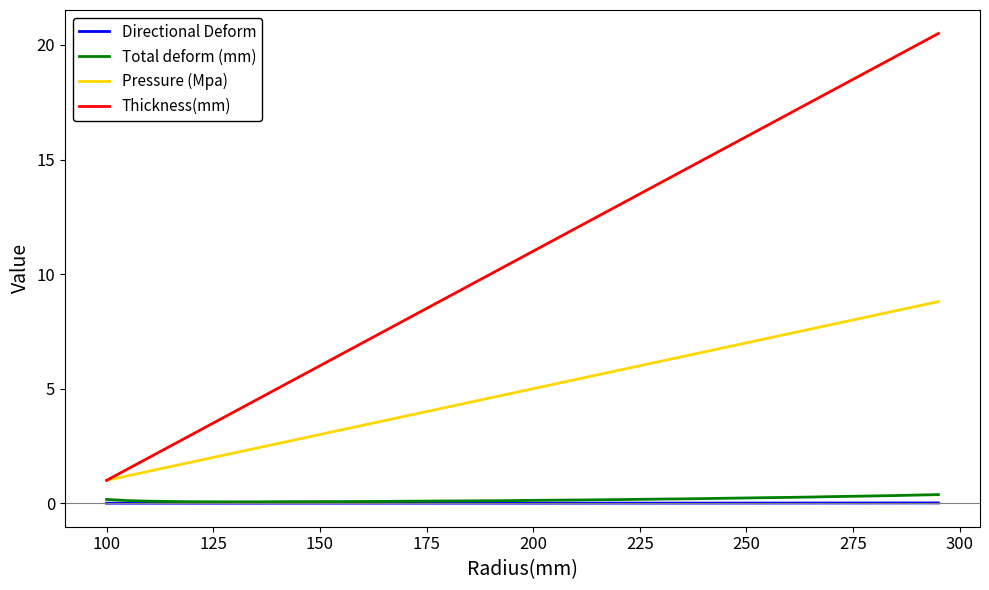

True or false: Total deform (mm) and Thickness(mm) cross at least once.

False